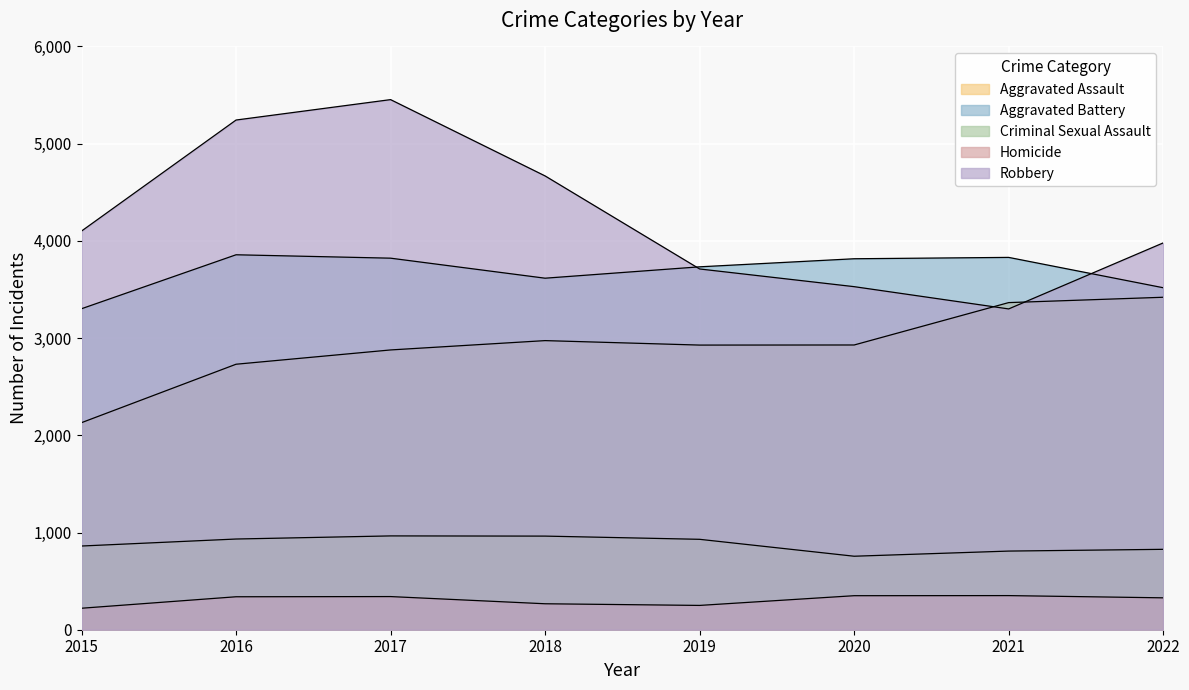

In Homicide, how many points are higher than both neighbors (excluding endpoints)?

2